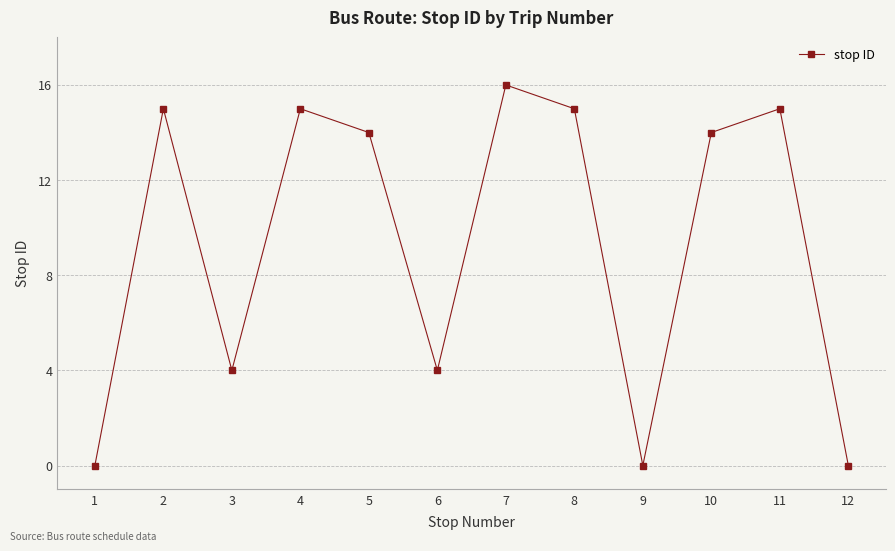

Count the number of categories in the chart.

12